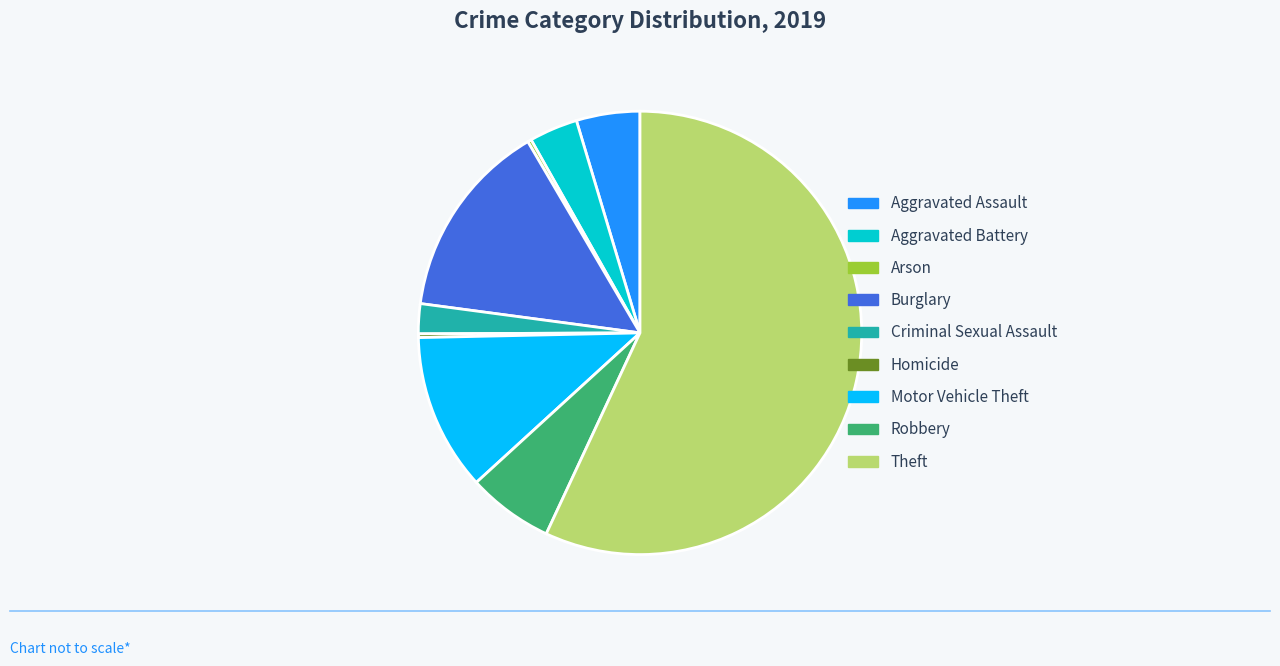

Which category has the biggest portion of the pie?

Theft